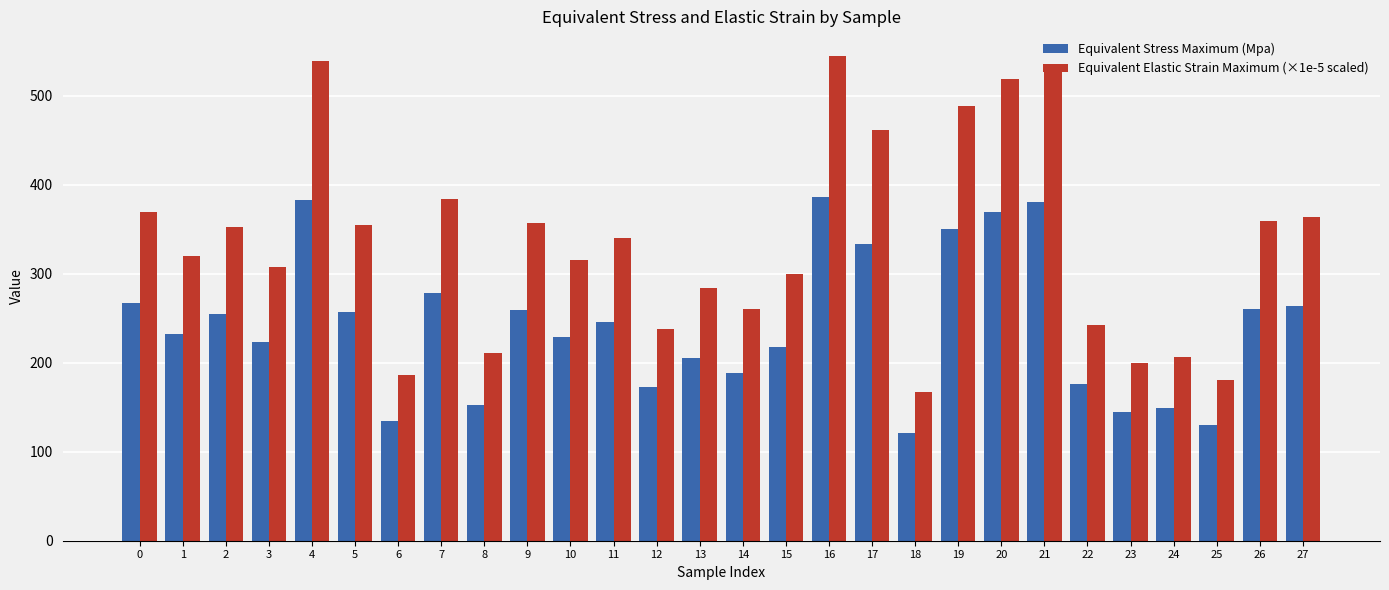

Are the bars horizontal?

No